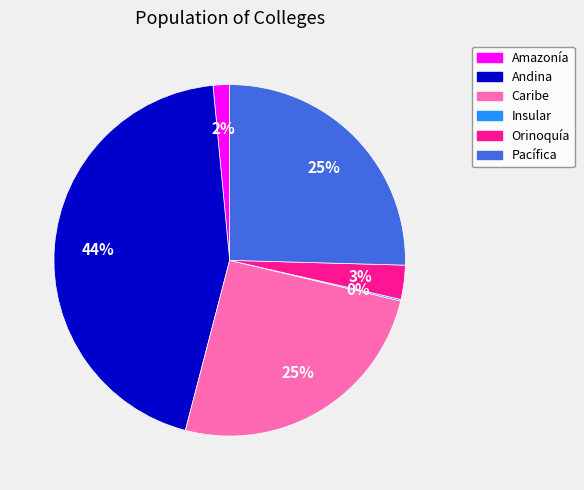

Between Caribe and Andina, which is larger?

Andina